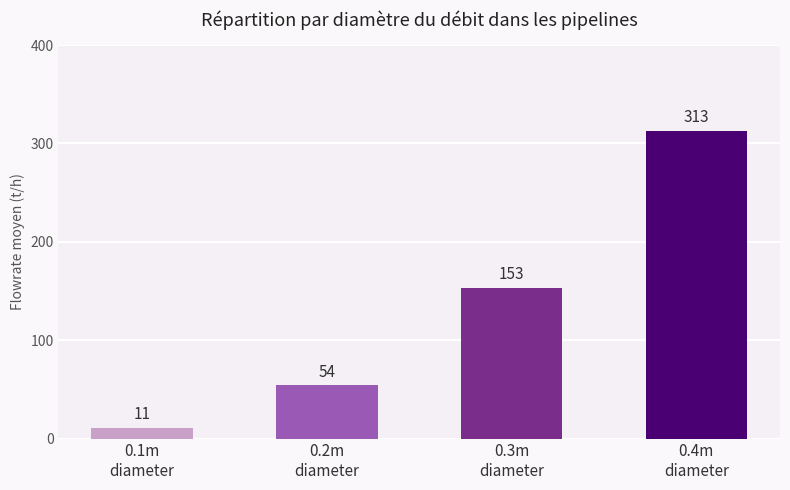

Which label corresponds to the smallest value in the chart?

0.1m
diameter